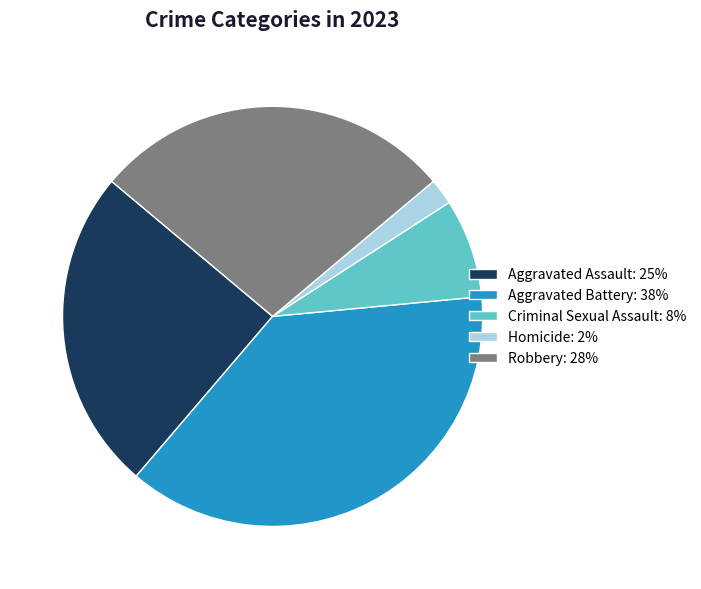

Which category has the biggest portion of the pie?

Aggravated Battery